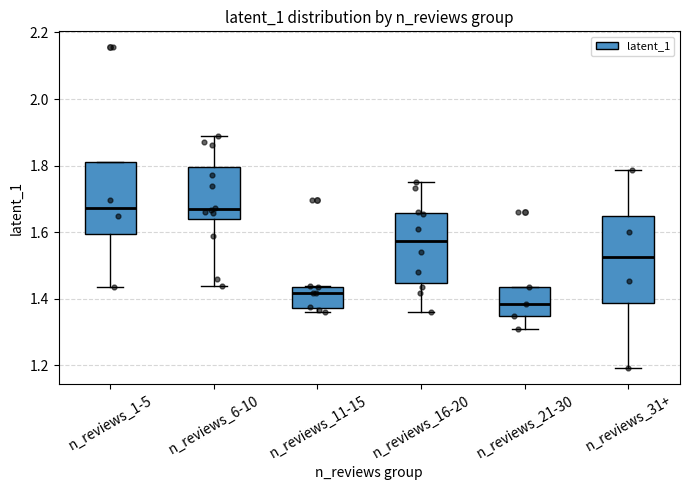

Which box is the tallest, from its lower edge to its upper edge?

n_reviews_31+